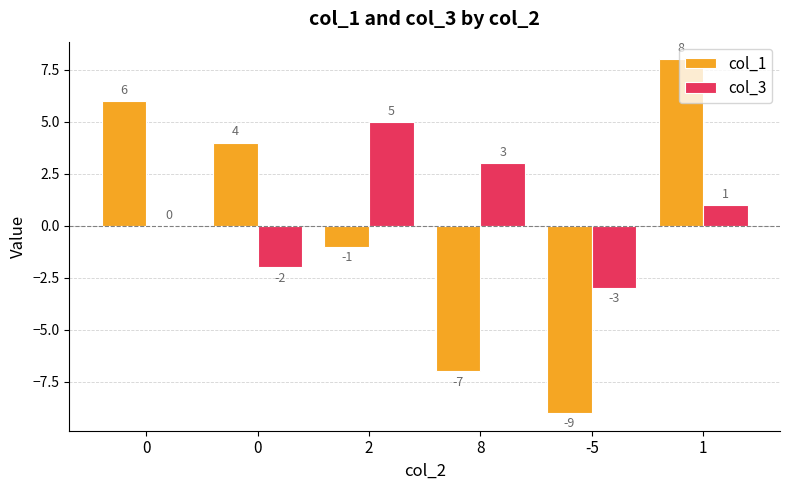

How many groups of bars are there?

6